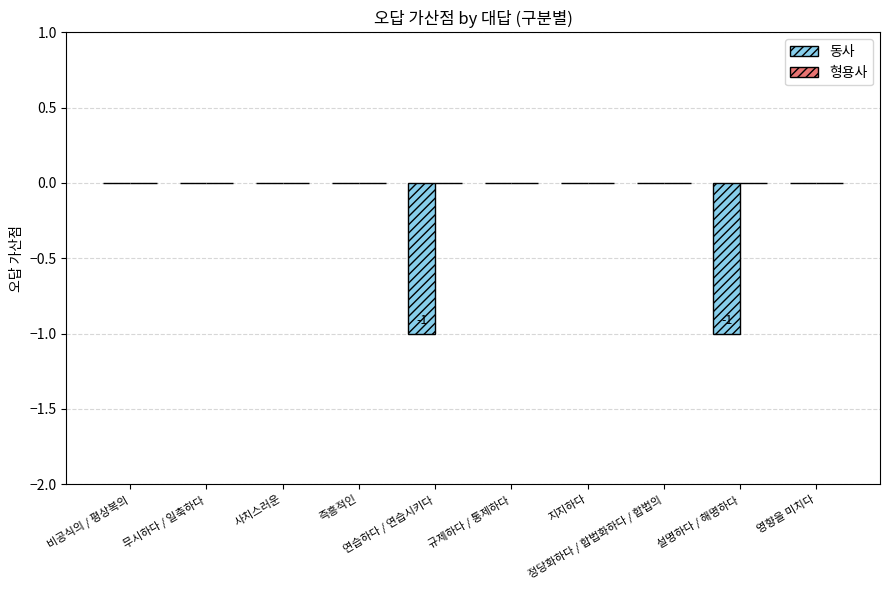

How many series are shown in this chart?

1